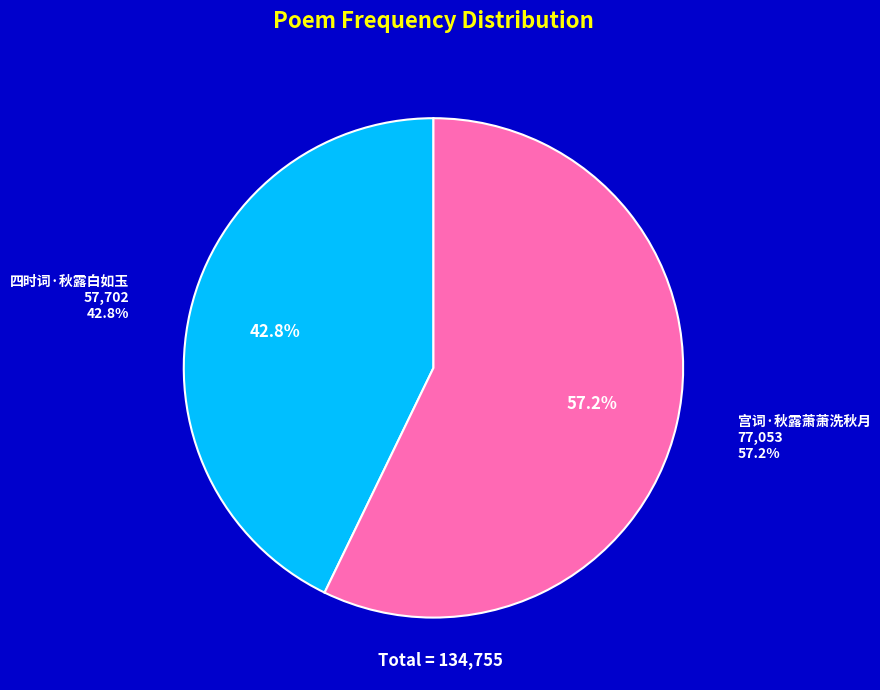

To the nearest percent, what is the difference between the 四时词·秋露白如玉 and 宫词·秋露萧萧洗秋月 slice percentages?

14%